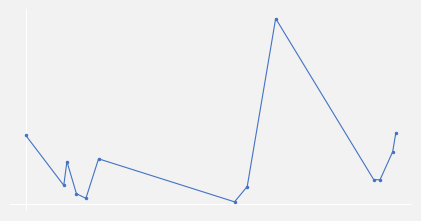

What is the sum of all values?

7.6